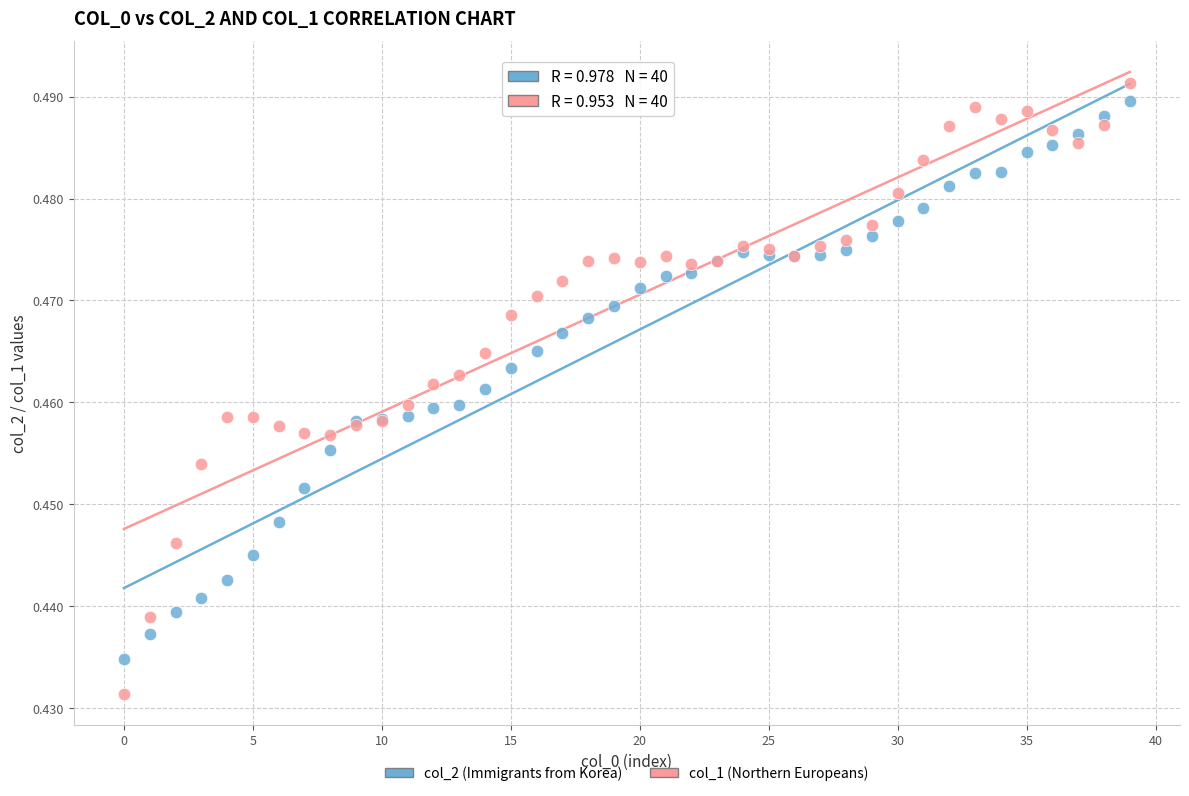

Which series reaches the minimum Y coordinate?

col_1 (Northern Europeans)